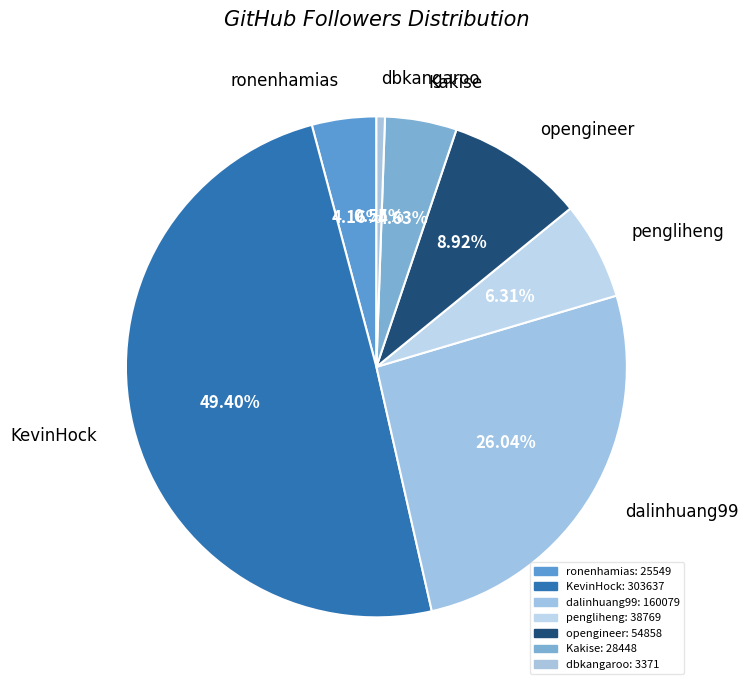

Which category has the smallest portion of the pie?

dbkangaroo